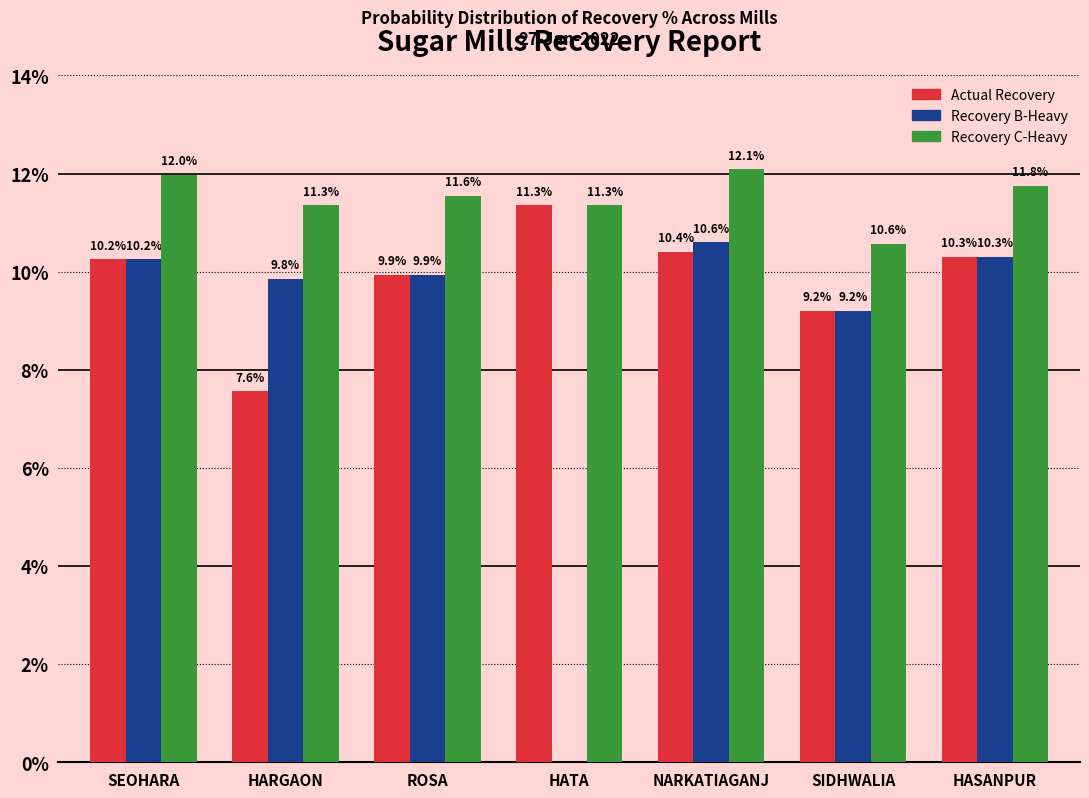

The value of Recovery C-Heavy at HARGAON is 5.1. True or false?

False